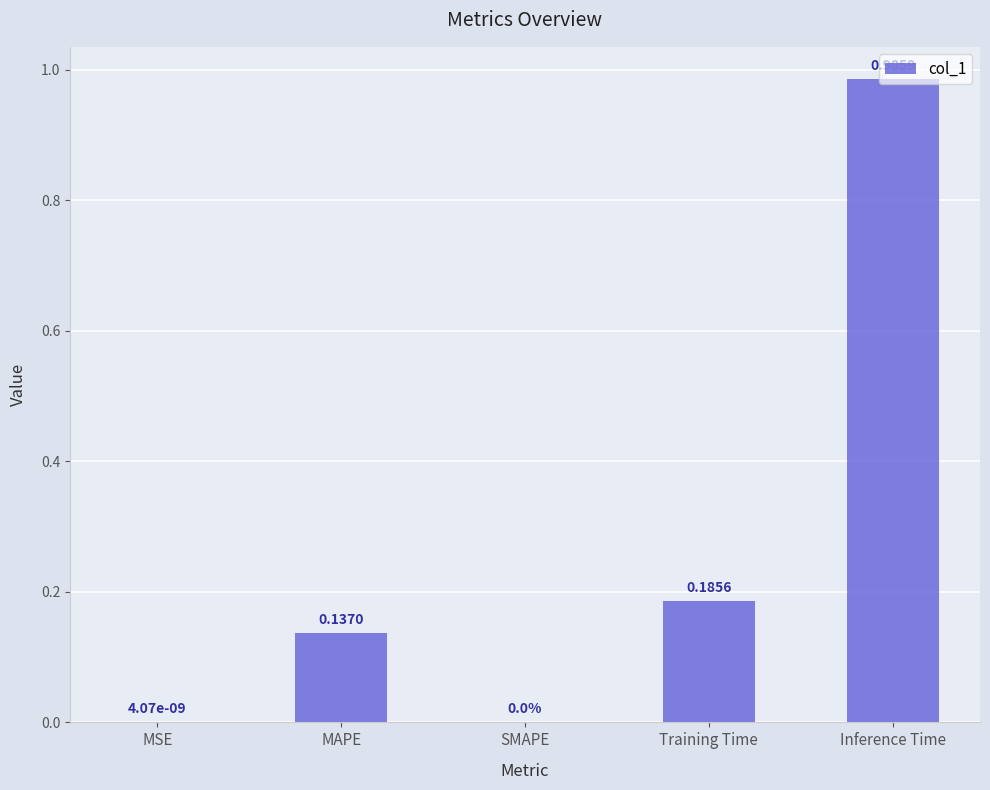

Which has a higher value, MSE or MAPE?

MAPE